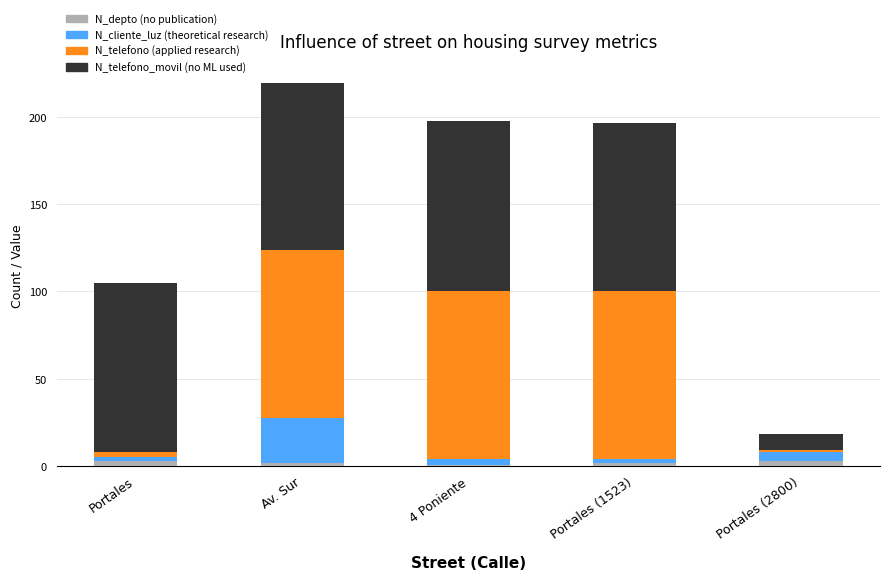

At which category is the sum across all series the highest?

Av. Sur